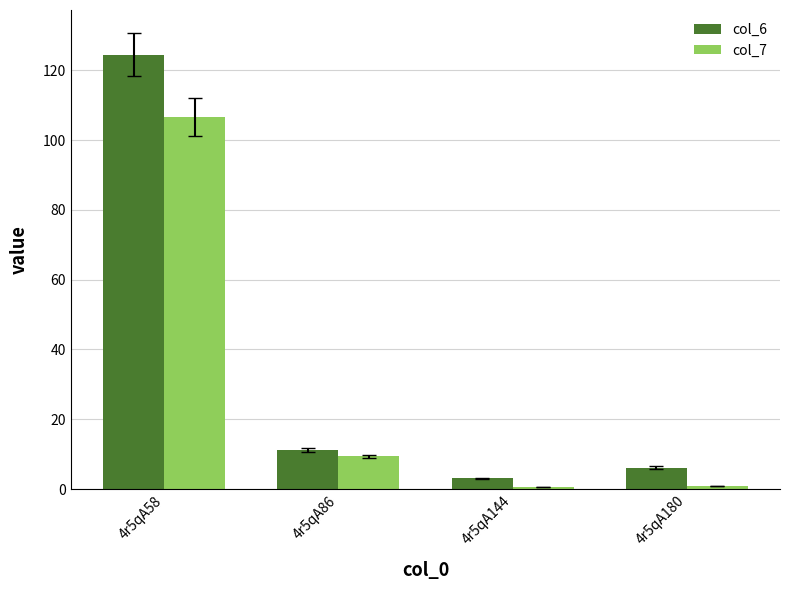

Is it true that col_7 equals 0.8 at 4r5qA180?

True